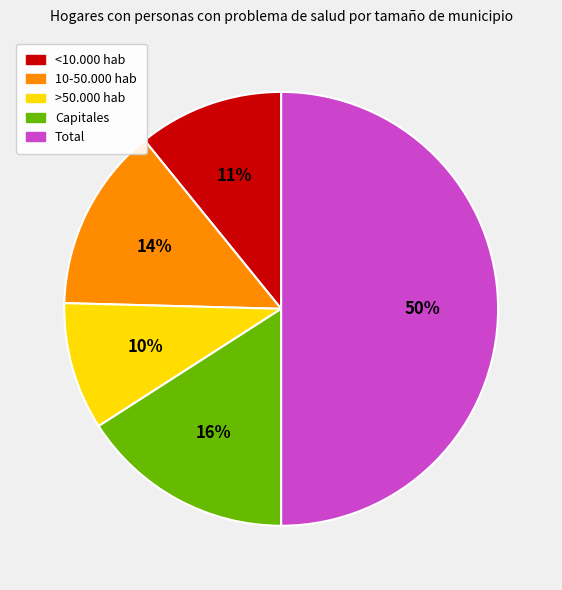

Combined, do >50.000 hab and <10.000 hab account for over 50%?

No